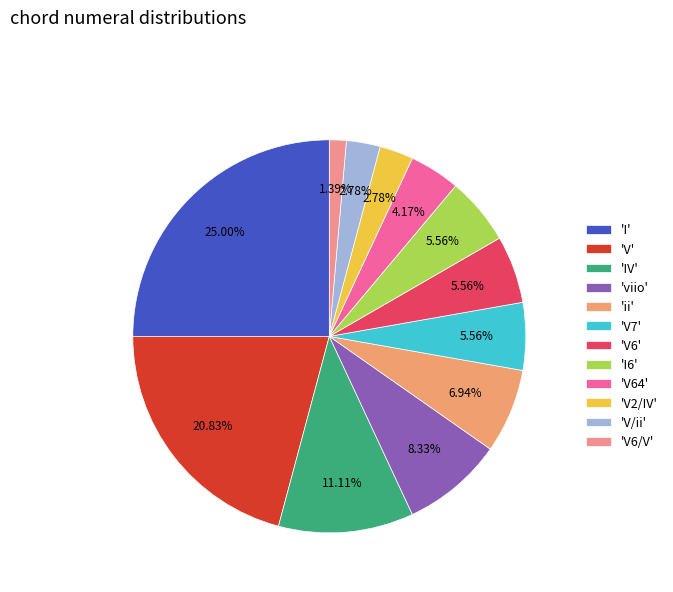

How many slices are in this pie chart?

12